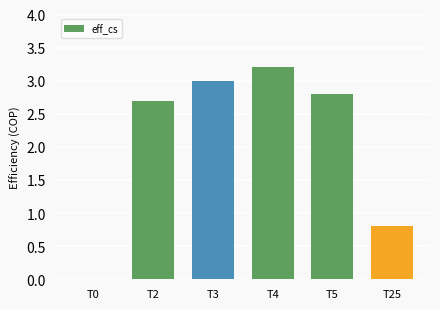

The value at T3 is 1.5. True or false?

False